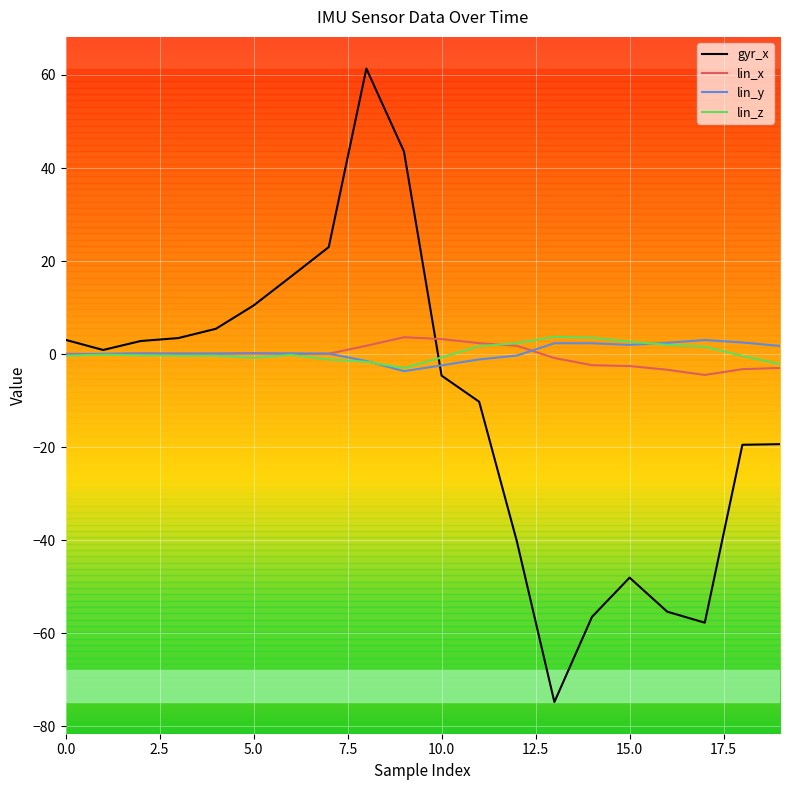

What is the maximum value shown in the chart?

61.4